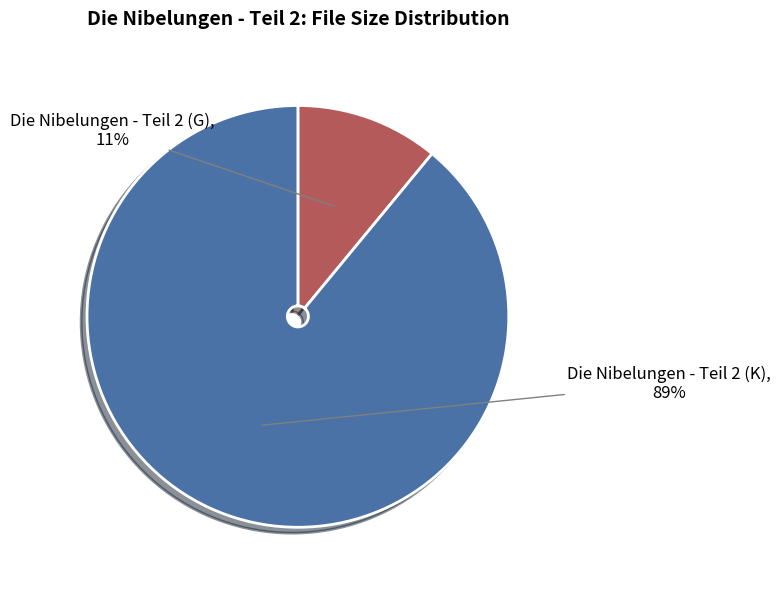

To the nearest percent, what is the difference between the largest and smallest slice percentages?

78%